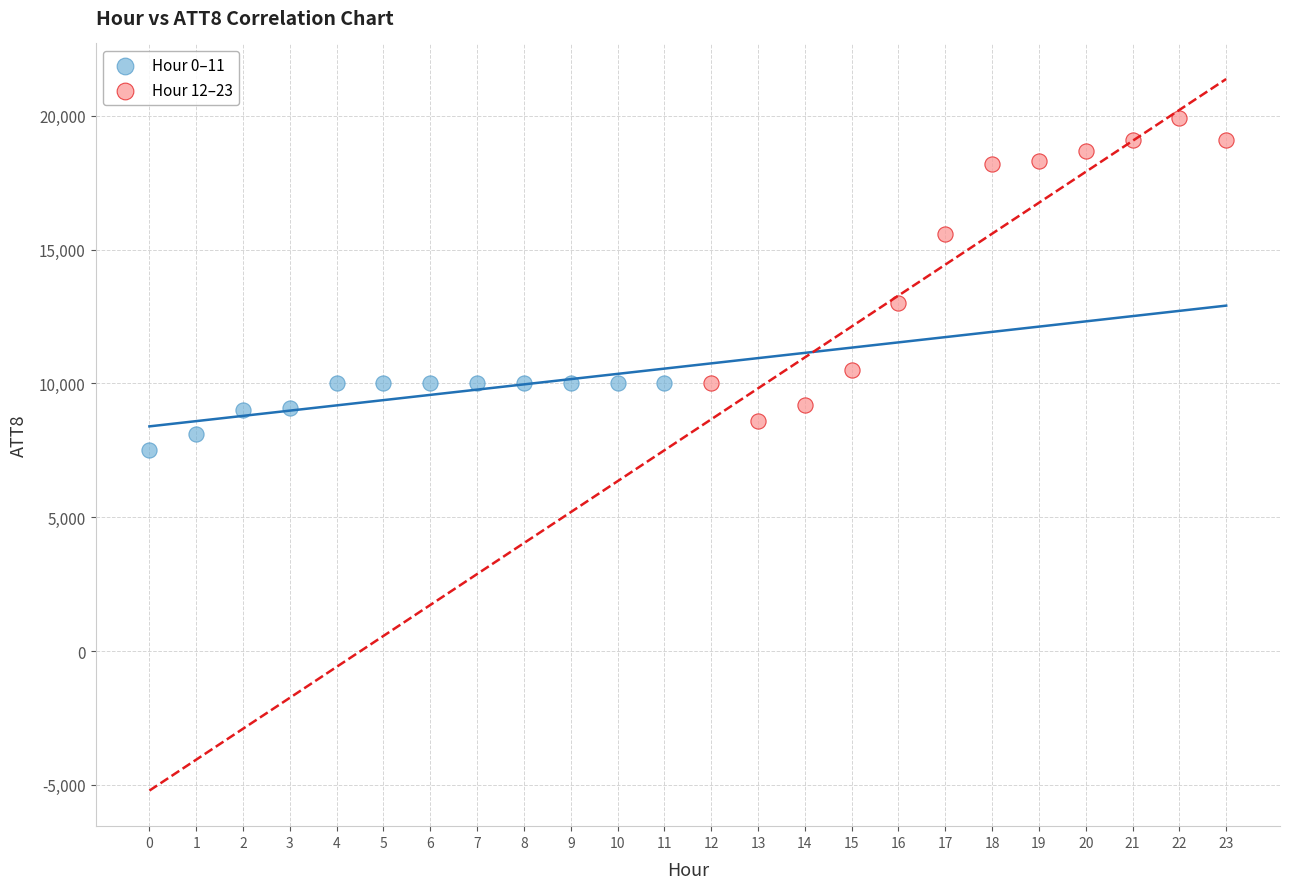

Which series has the largest Y range (max minus min)?

Hour 12–23